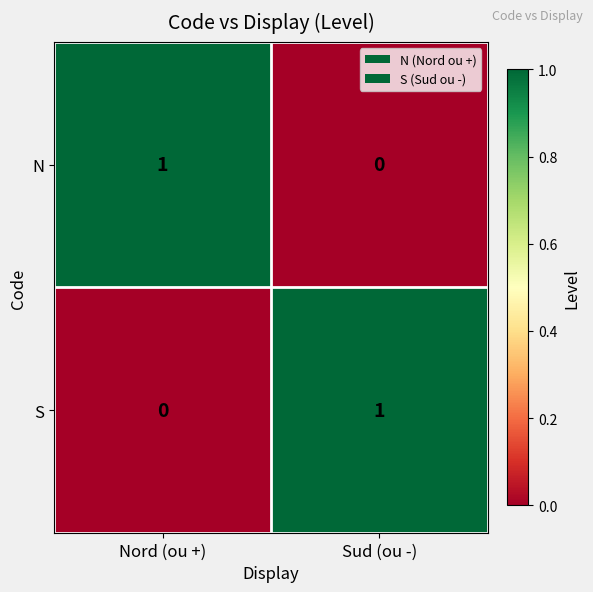

List the labels in order of S value, largest first.

Sud (ou -), Nord (ou +)